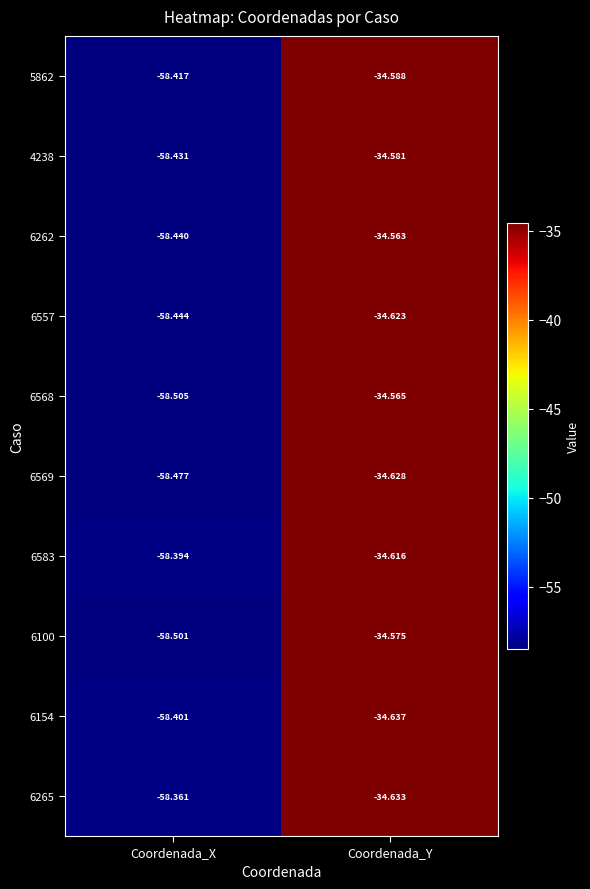

Rank the series by their maximum value, from lowest to highest.

6154, 6265, 6569, 6557, 6583, 5862, 4238, 6100, 6568, 6262